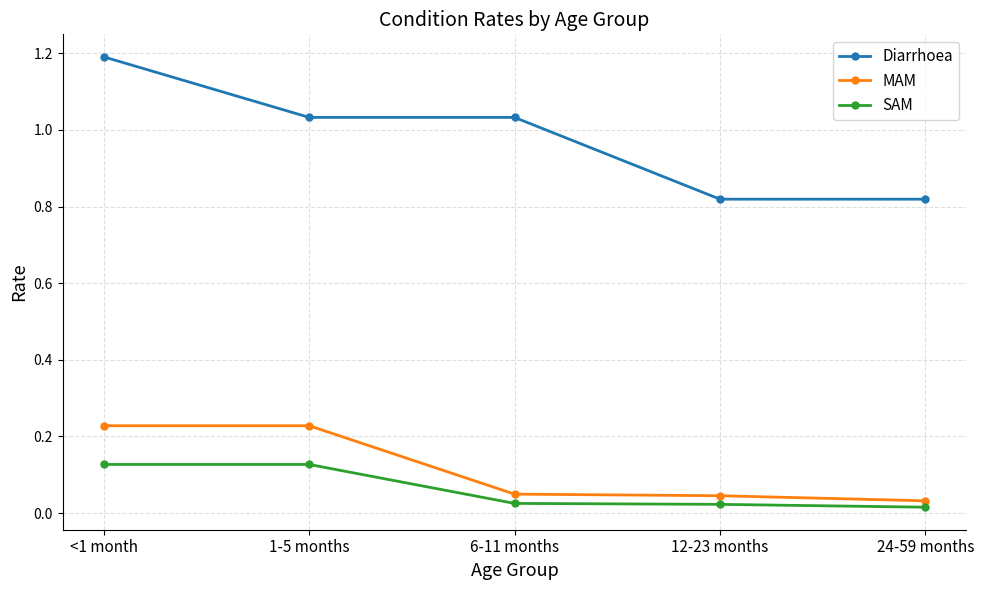

What is the label of the 1st point from the right?

24-59 months